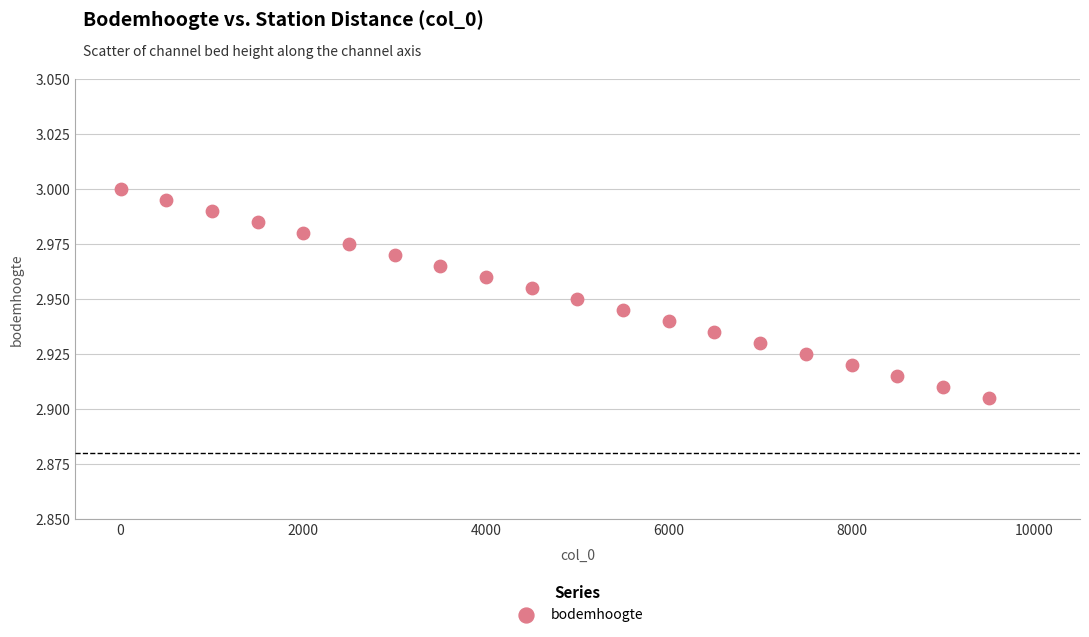

What is the range of X values (max minus min)?

9500.0